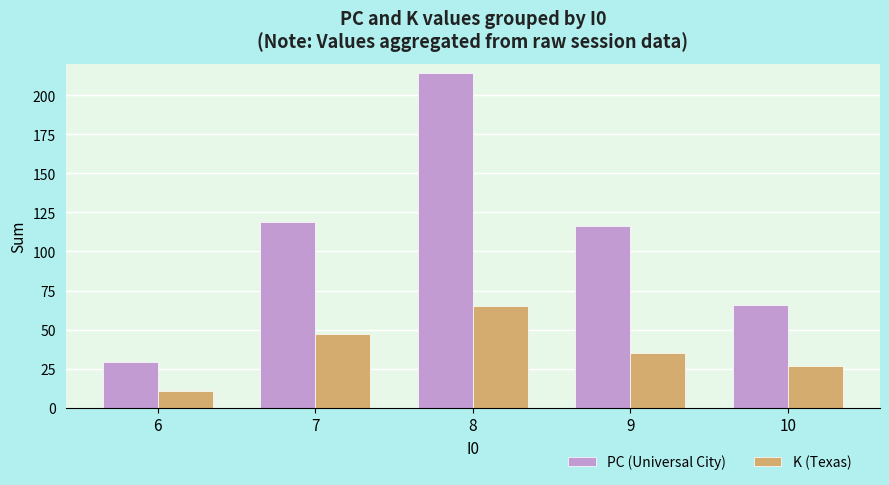

Reading right to left, extract all data points from this chart.

PC (Universal City): 66	116	214	119	29
K (Texas): 27	35	65	47	11